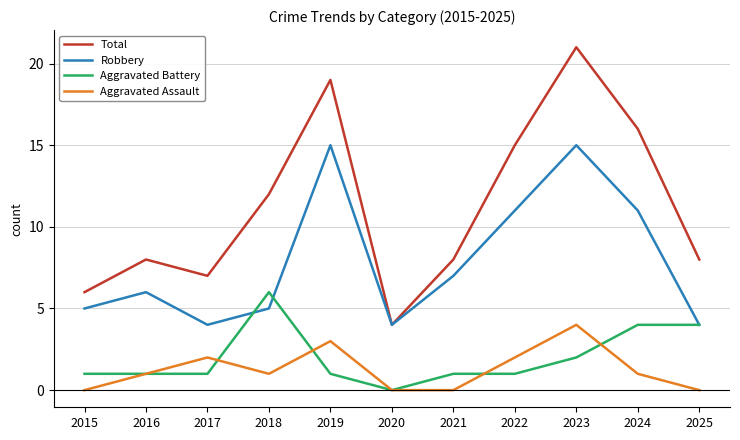

Which series has the widest spread of values?

Total